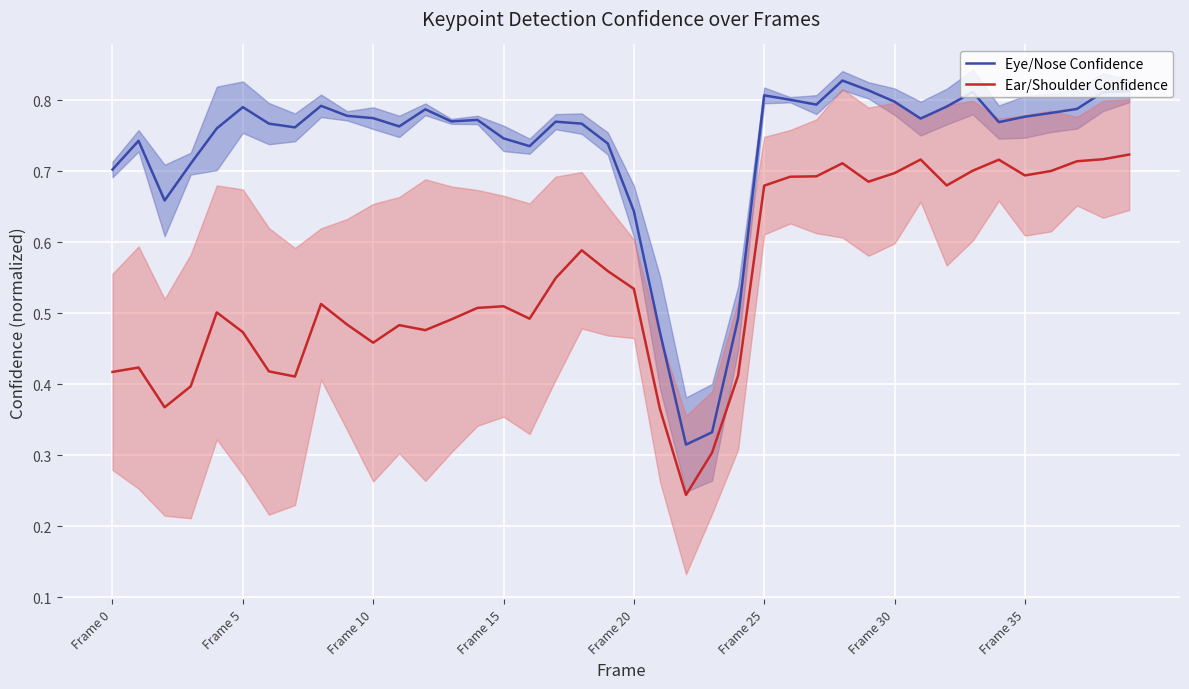

What is the value of the Eye/Nose Confidence point at the 24th from the left?

0.3